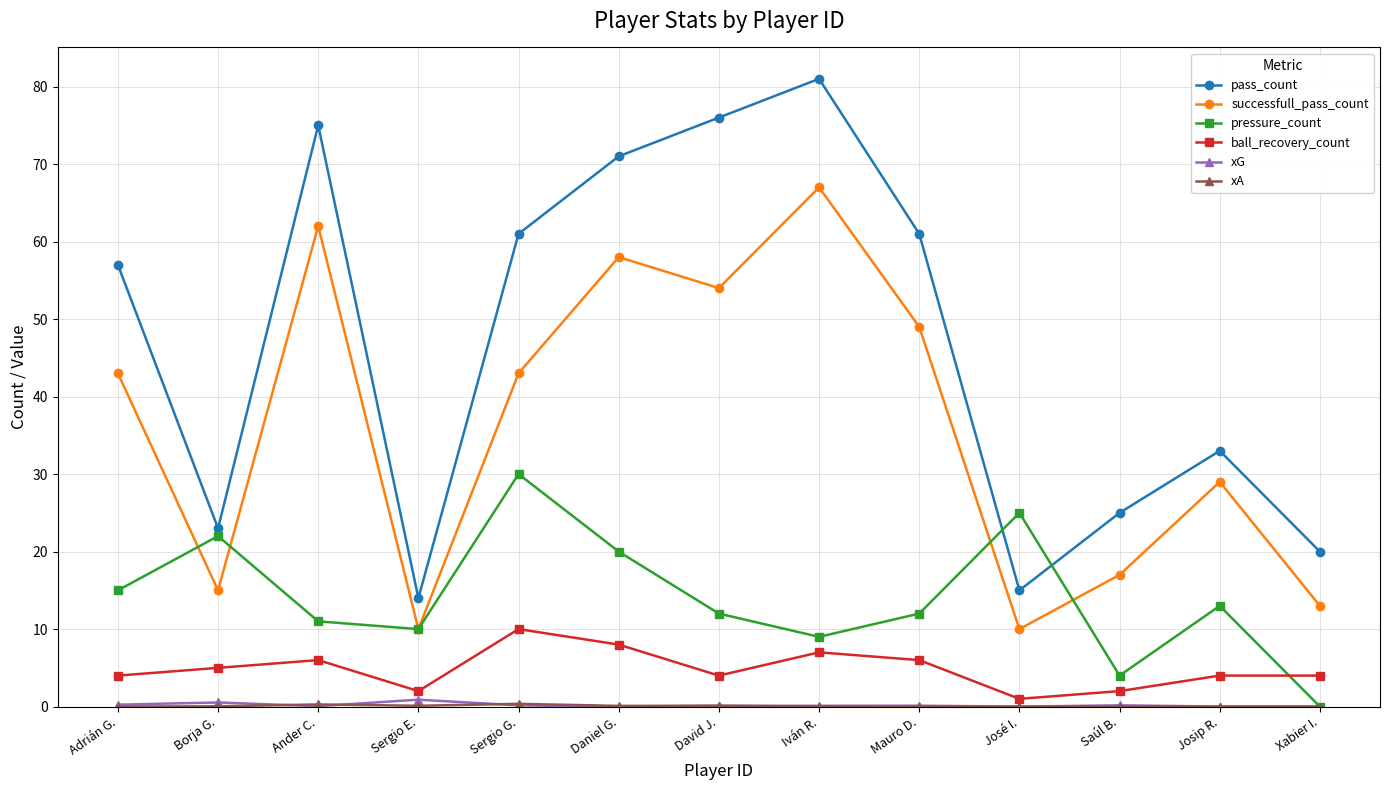

True or false: pass_count and pressure_count cross at least once.

True